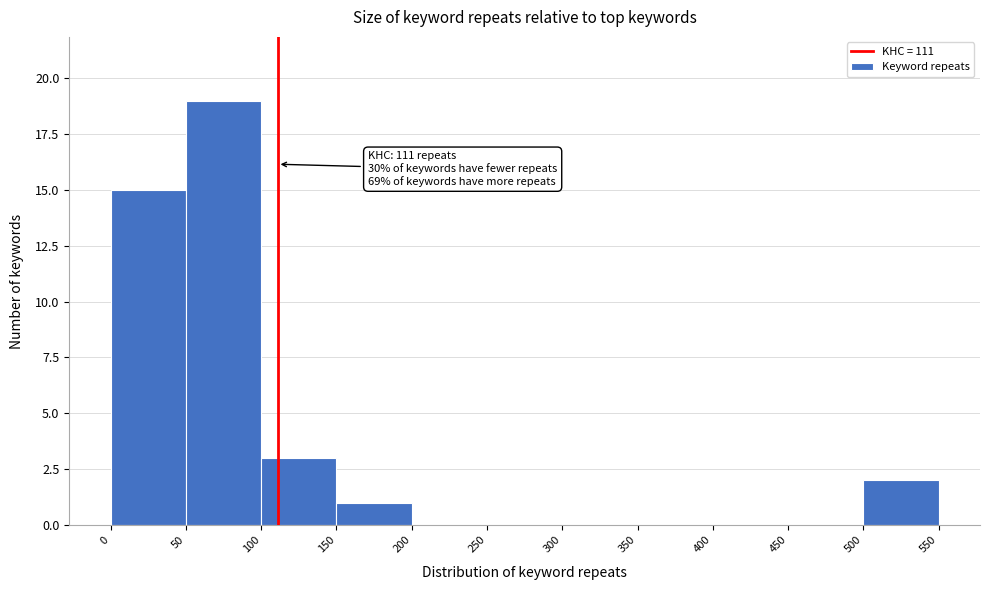

Over which range of the x-axis is the bar tallest?

50 to 100